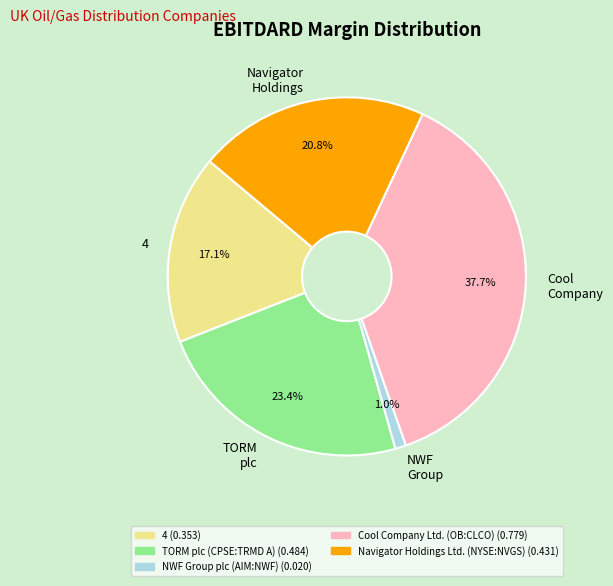

Combined, what portion of the pie is 4 and Navigator Holdings?

37.9%